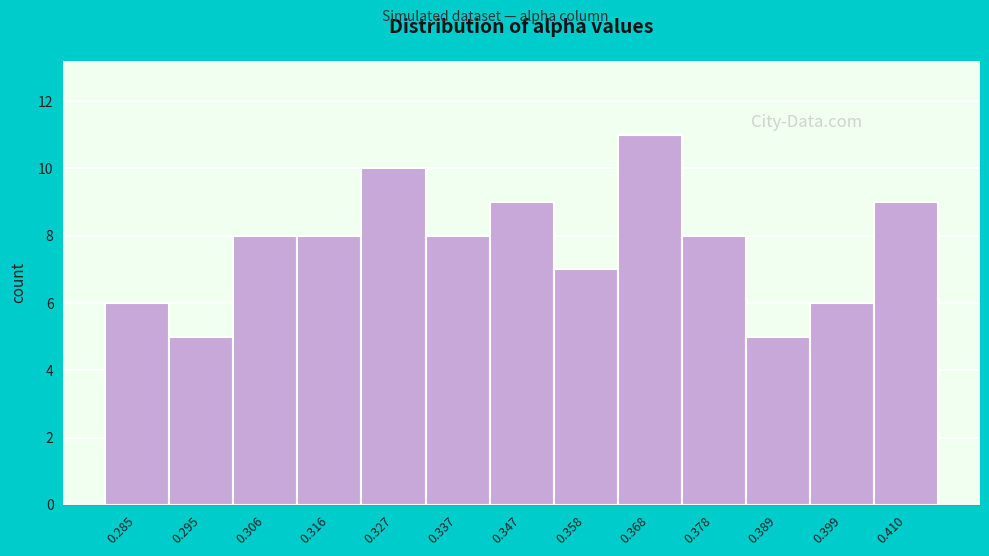

Reading right to left, what are all the values shown in this chart?

9	6	5	8	11	7	9	8	10	8	8	5	6